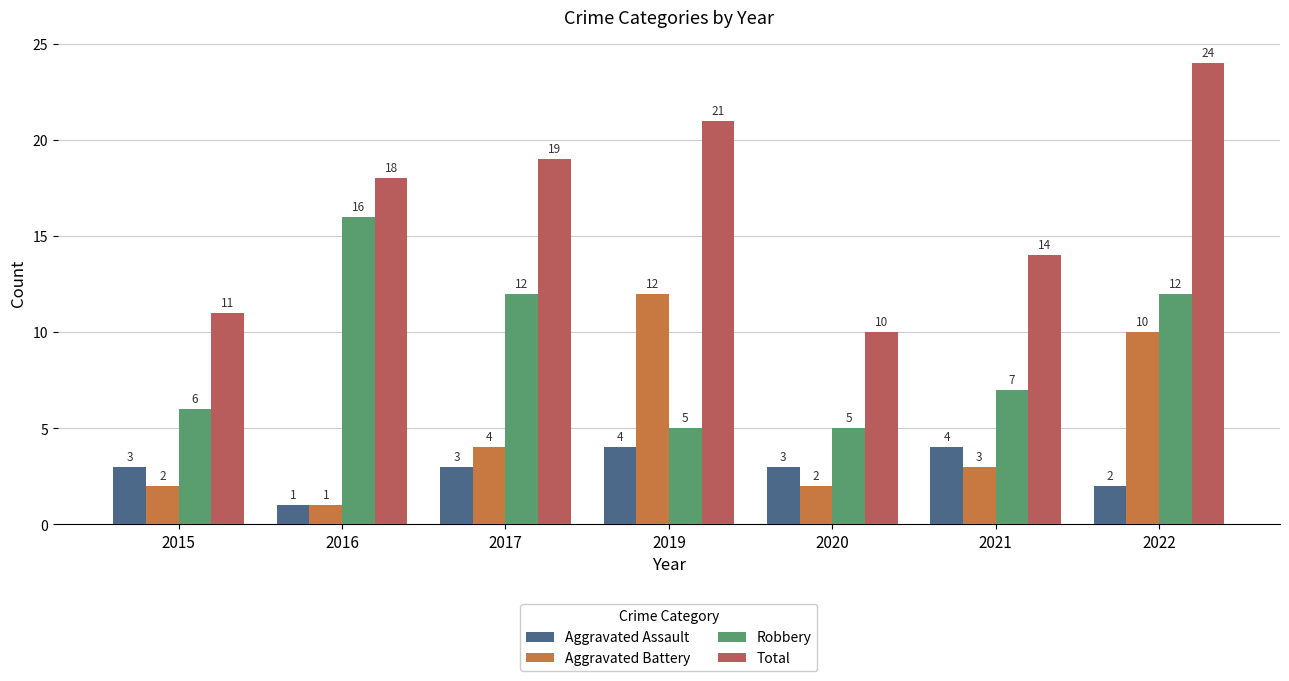

At which category is the sum across all series the highest?

2022